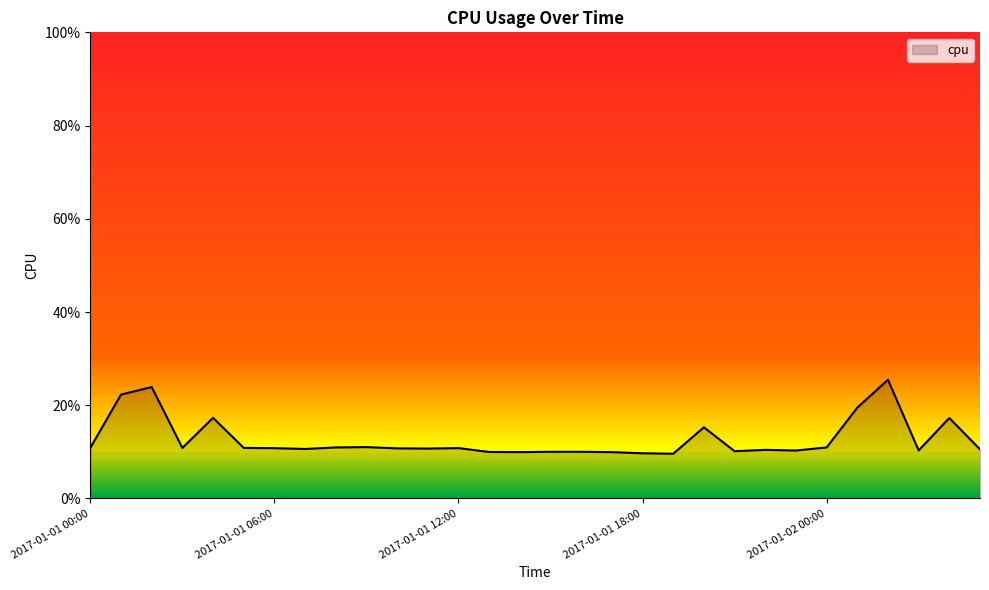

List the labels in order of value, largest first.

2017-01-02 02:00, 2017-01-01 02:00, 2017-01-01 01:00, 2017-01-02 01:00, 2017-01-01 04:00, 2017-01-02 04:00, 2017-01-01 20:00, 2017-01-01 09:00, 2017-01-02 00:00, 2017-01-01 08:00, 2017-01-01 00:00, 2017-01-01 05:00, 2017-01-01 03:00, 2017-01-01 12:00, 2017-01-01 06:00, 2017-01-01 10:00, 2017-01-01 11:00, 2017-01-01 07:00, 2017-01-02 05:00, 2017-01-01 22:00, 2017-01-02 03:00, 2017-01-01 23:00, 2017-01-01 21:00, 2017-01-01 16:00, 2017-01-01 15:00, 2017-01-01 13:00, 2017-01-01 14:00, 2017-01-01 17:00, 2017-01-01 18:00, 2017-01-01 19:00